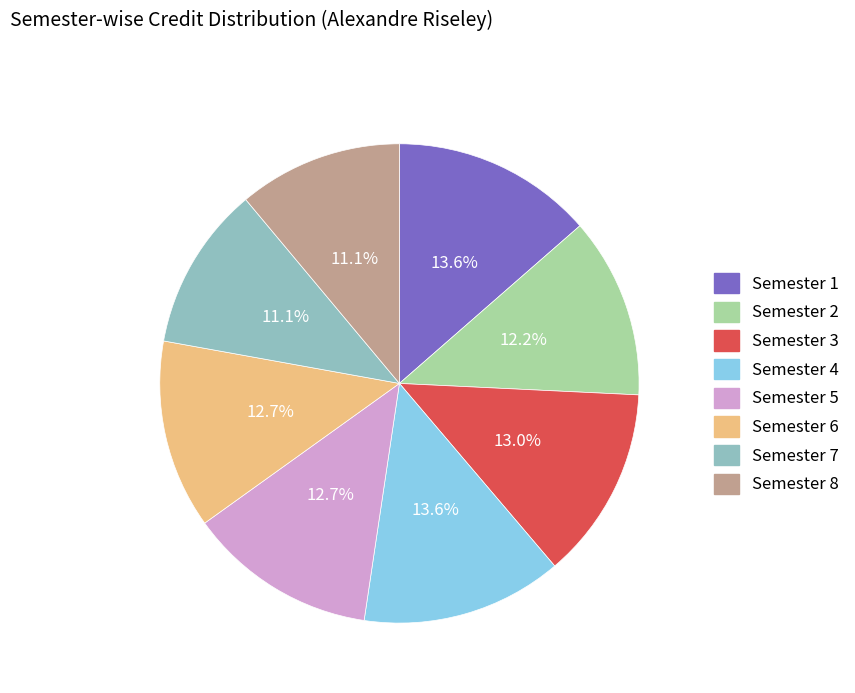

True or false: Semester 7 accounts for 20% of the total.

False